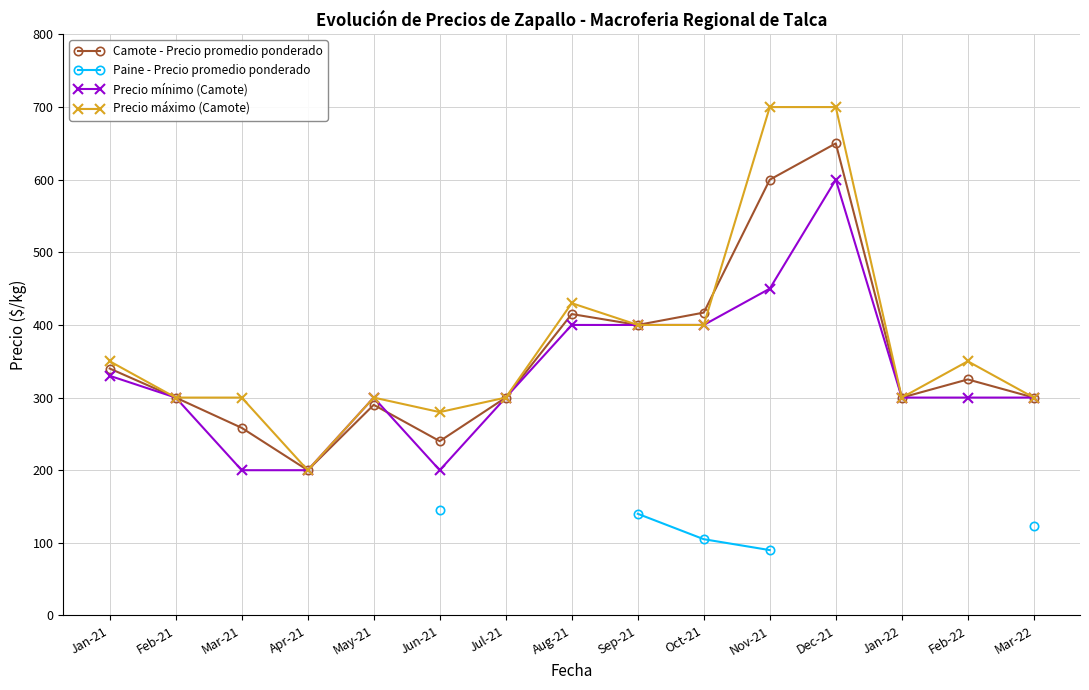

At which label is Precio mínimo (Camote) closest to 400?

Aug-21